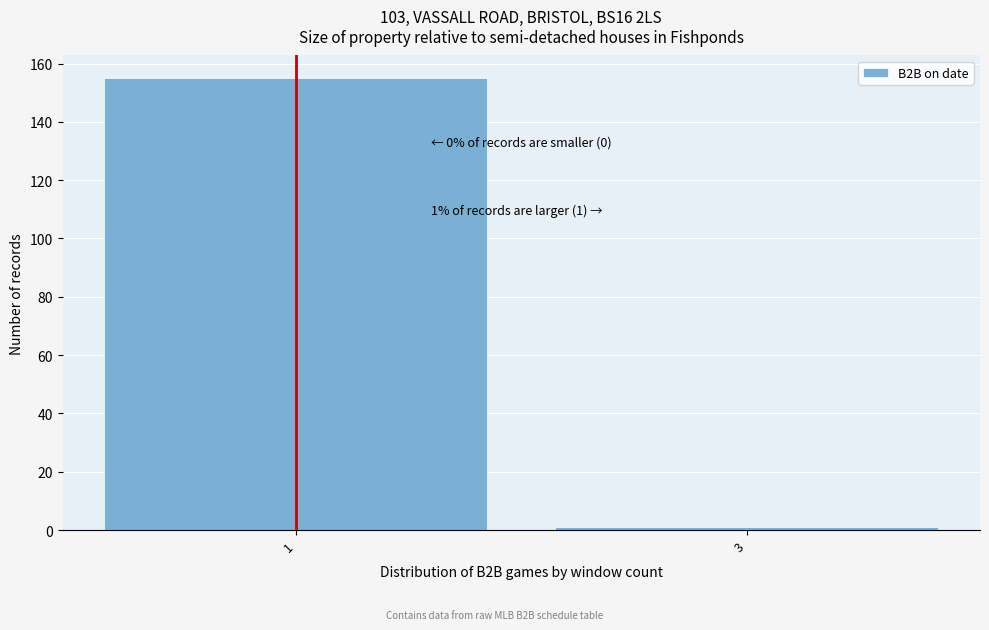

Reading left to right, list all the values displayed in this chart.

1=155	3=1